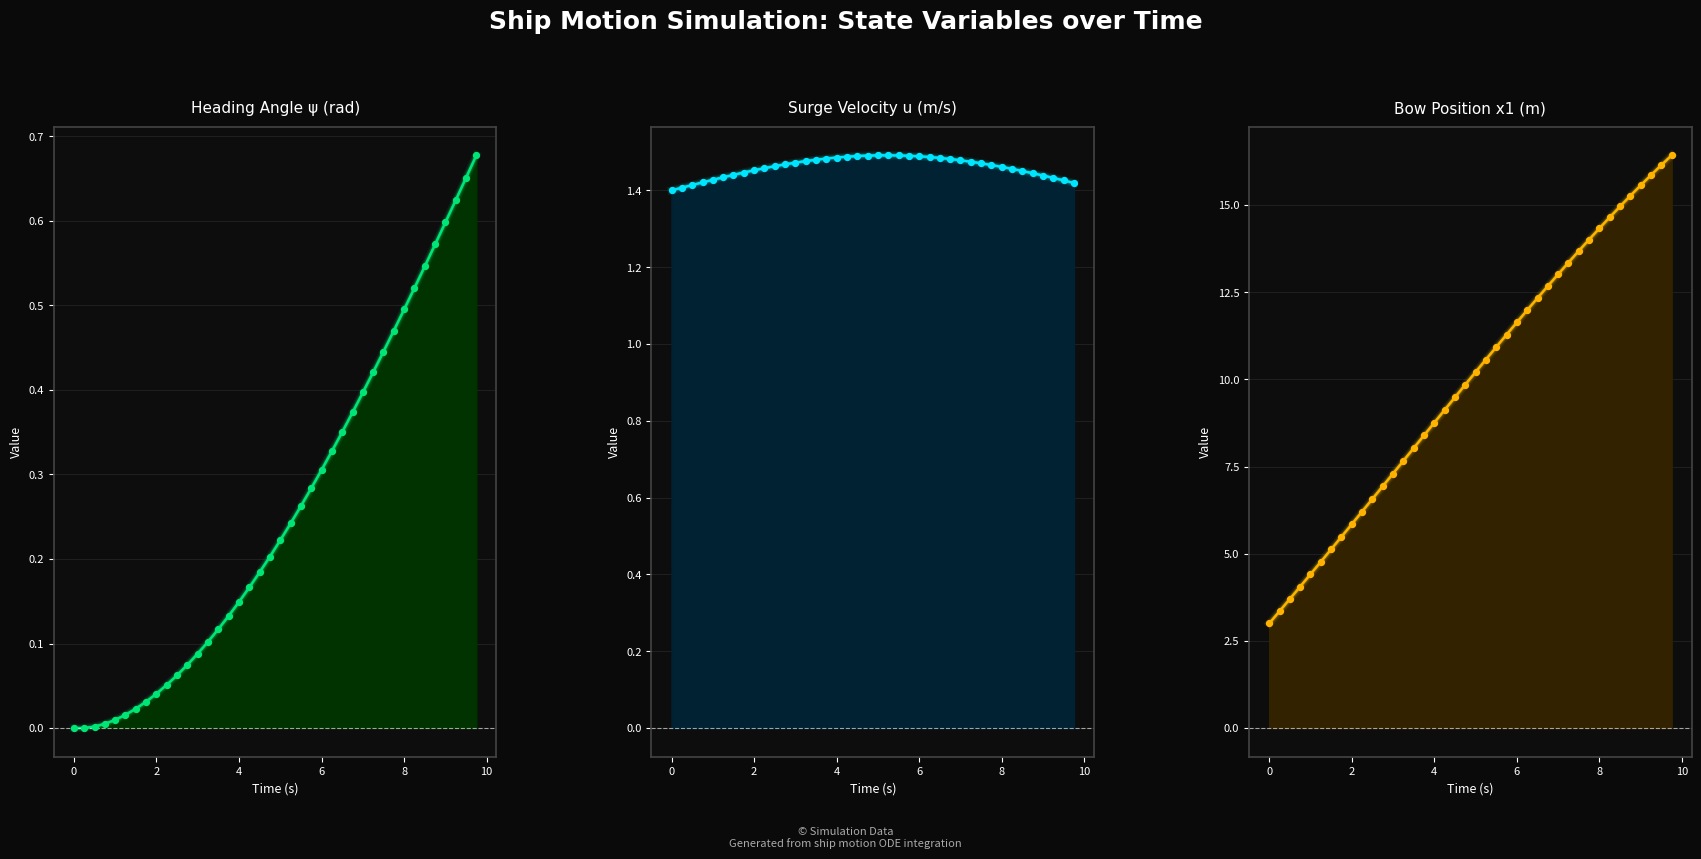

Which series has the largest total across all categories?

x1 (bow position)